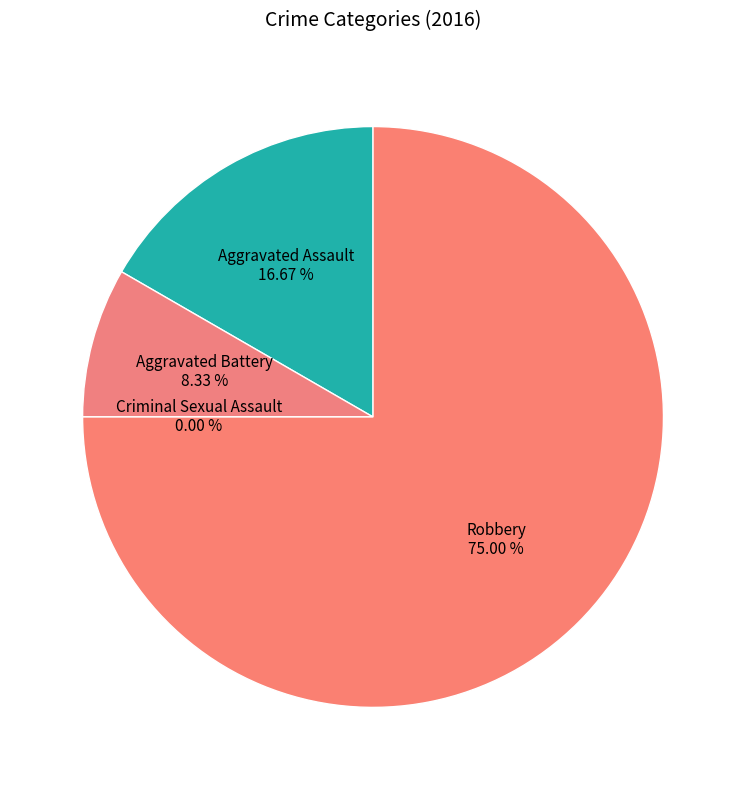

To the nearest percent, what portion does Robbery represent?

75%